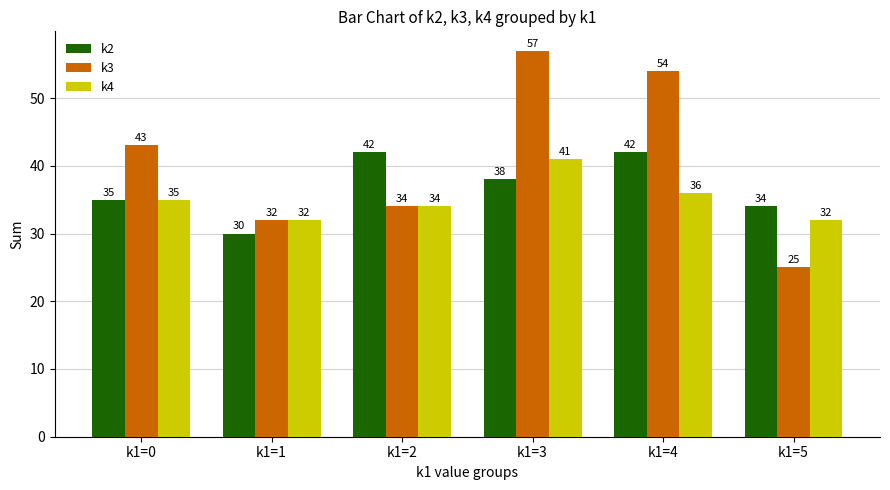

The k4 series shows 22 at k1=0. True or false?

False